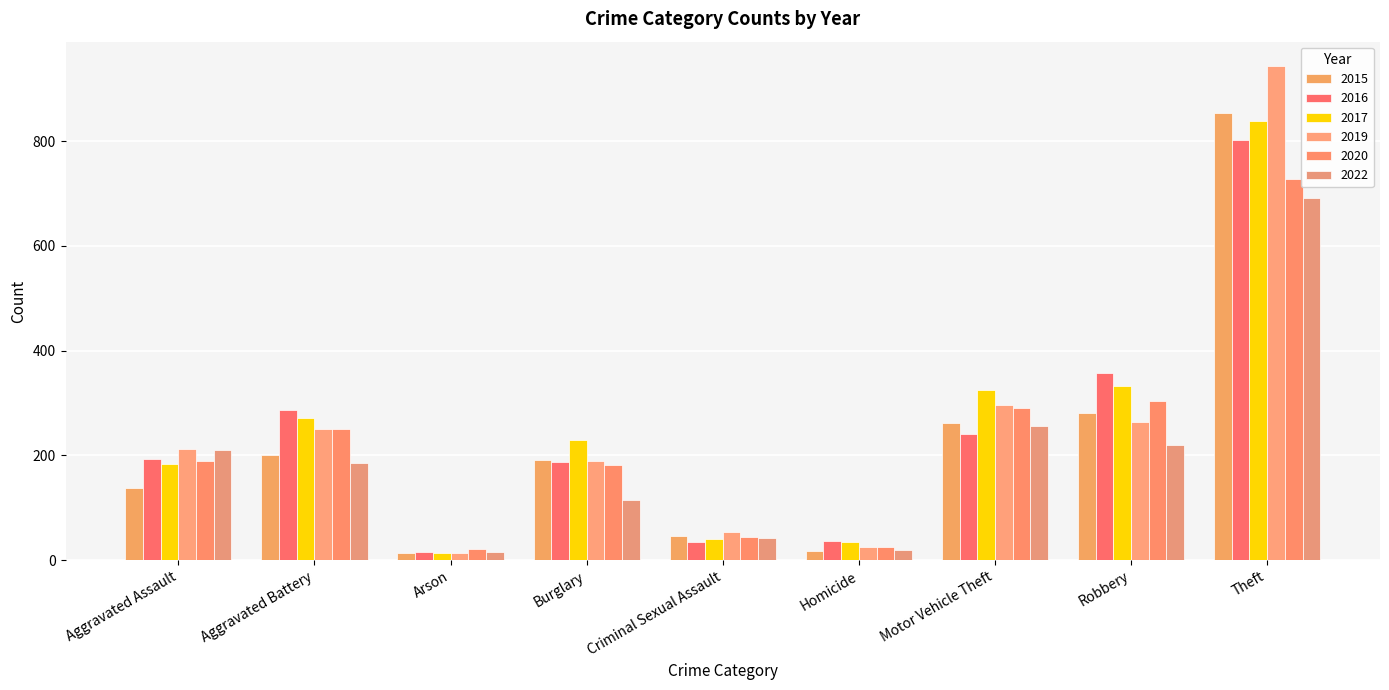

At which category does the chart reach its minimum across all series?

Arson